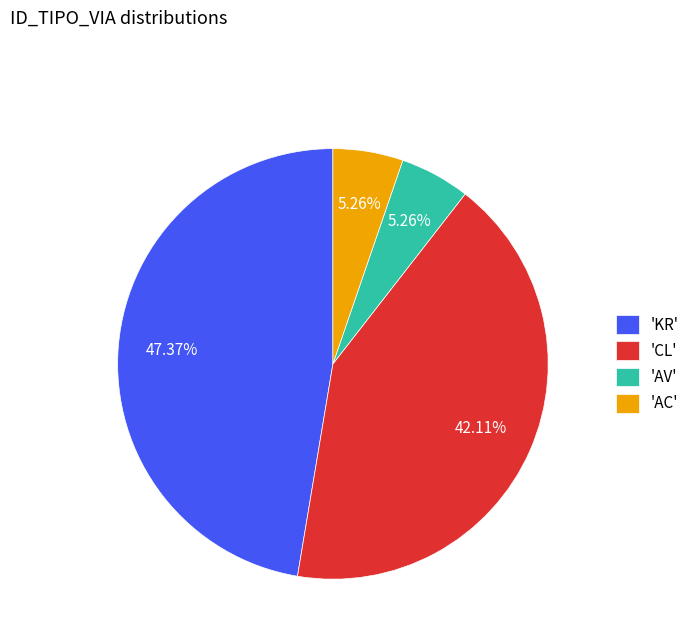

How many segments does this pie chart have?

4